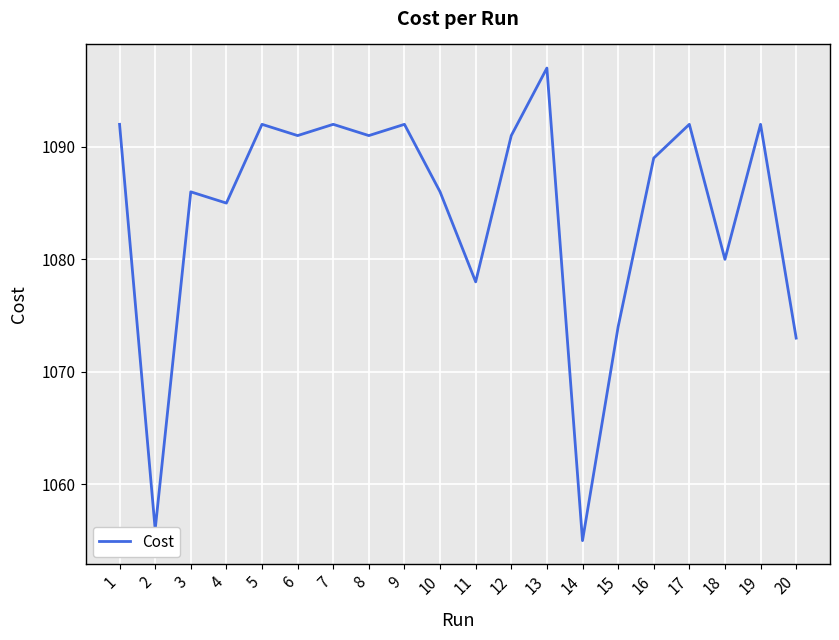

How many lines are shown in the chart?

1